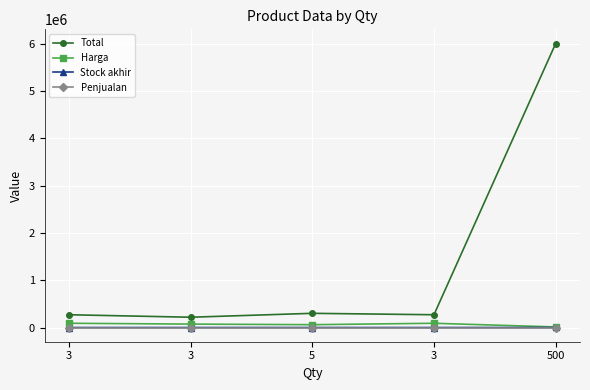

Does the chart have visible grid lines?

Yes